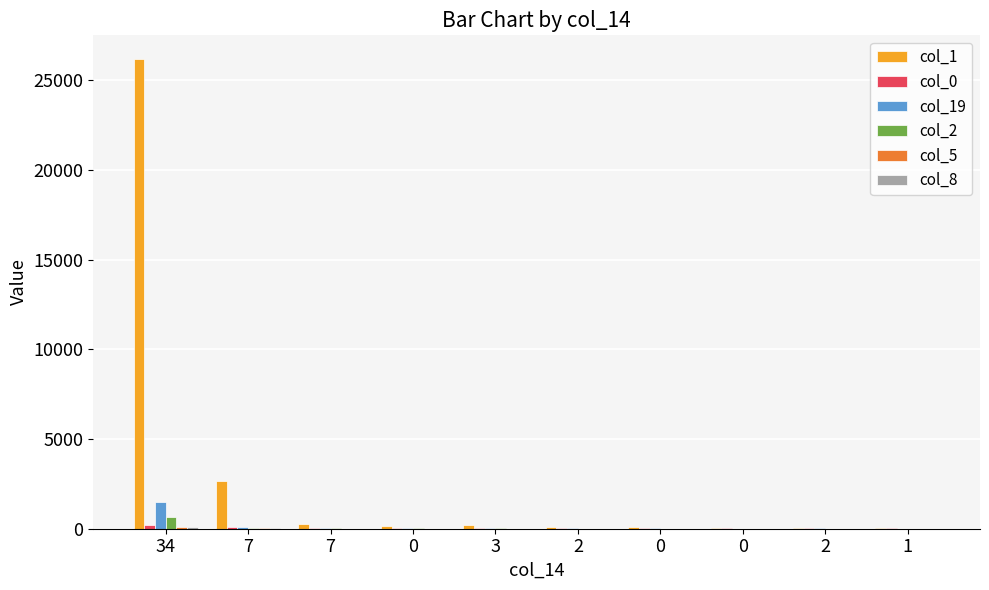

Between 0 and 34, which is larger?

34